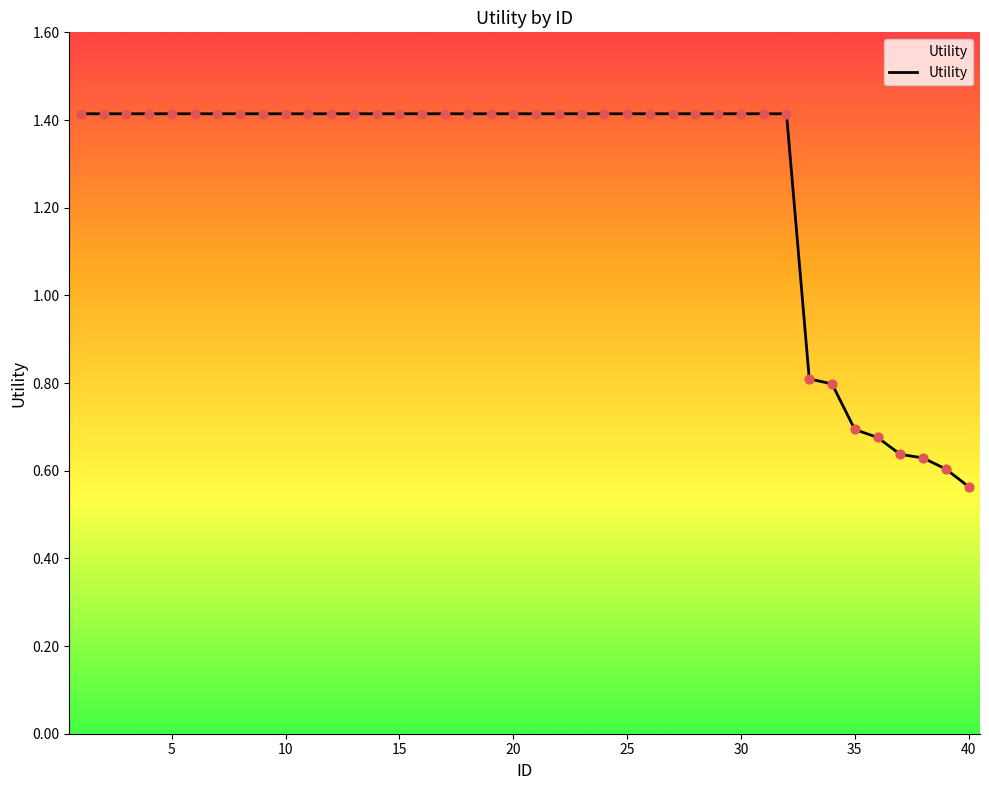

What is the greatest value displayed?

1.4